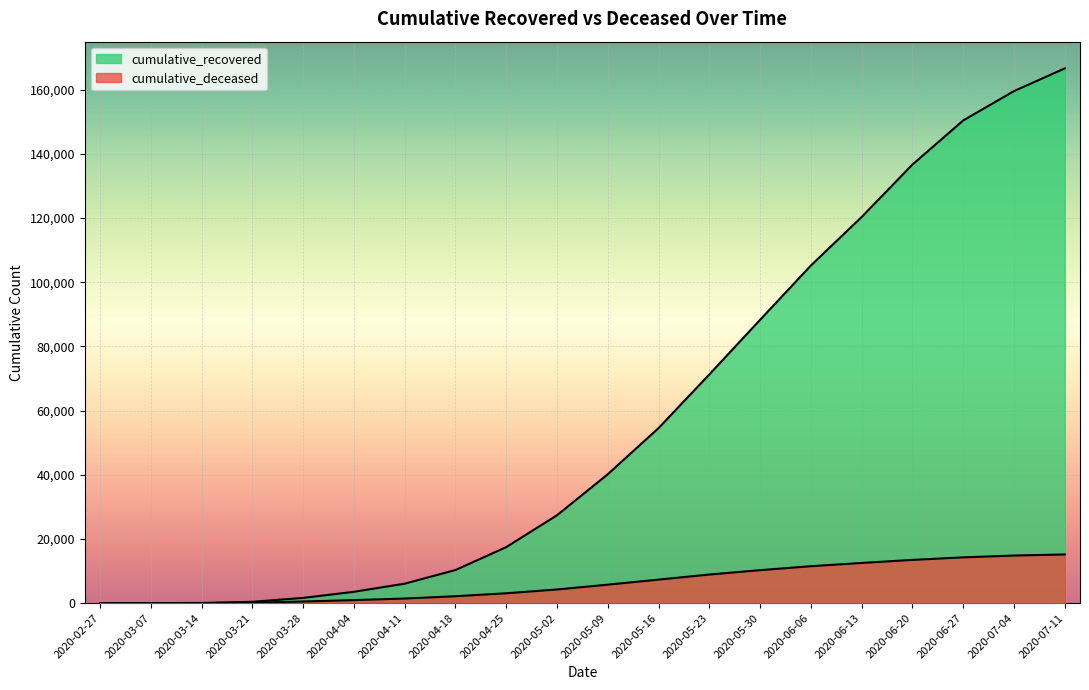

What is the difference between the highest and lowest values at 2020-05-16?

47203